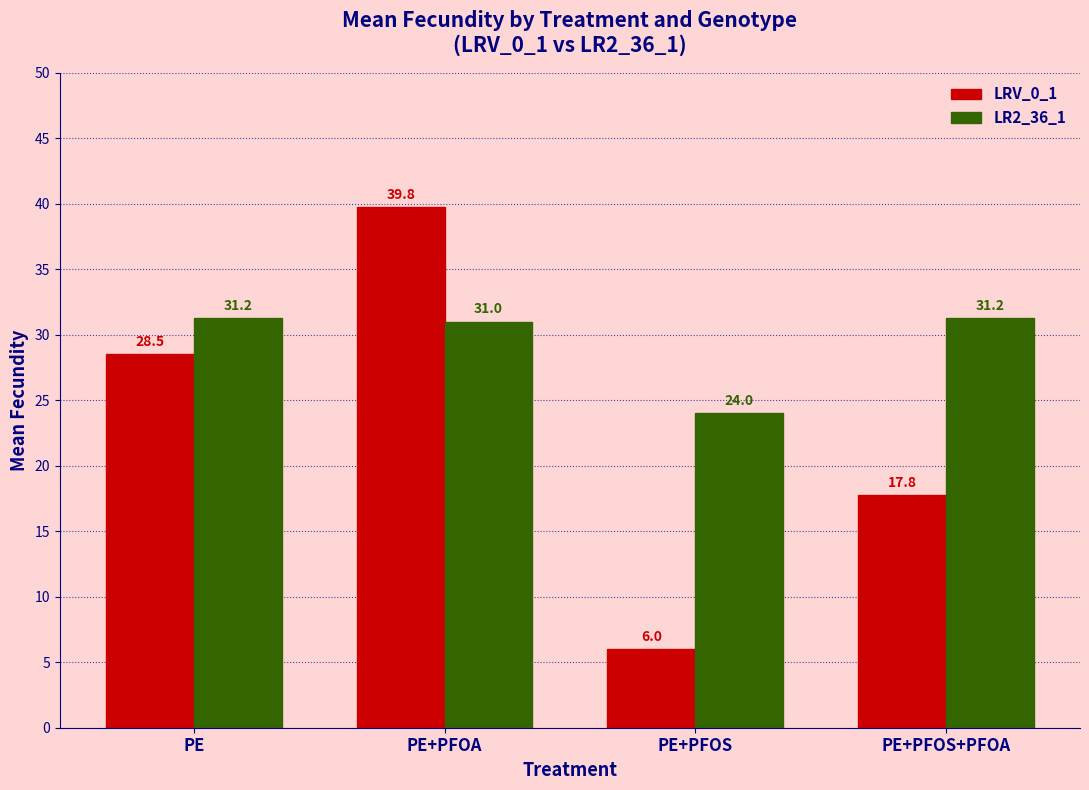

What is the difference between the second highest and second lowest values in the LR2_36_1 series?

0.2